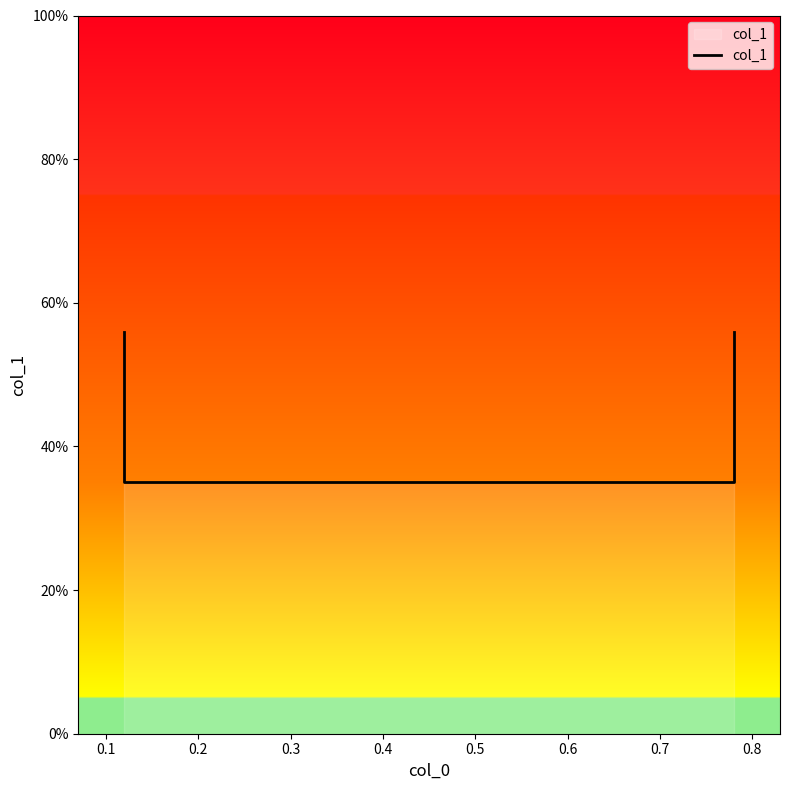

The chart shows a value of 0.5 at 0.1. True or false?

False